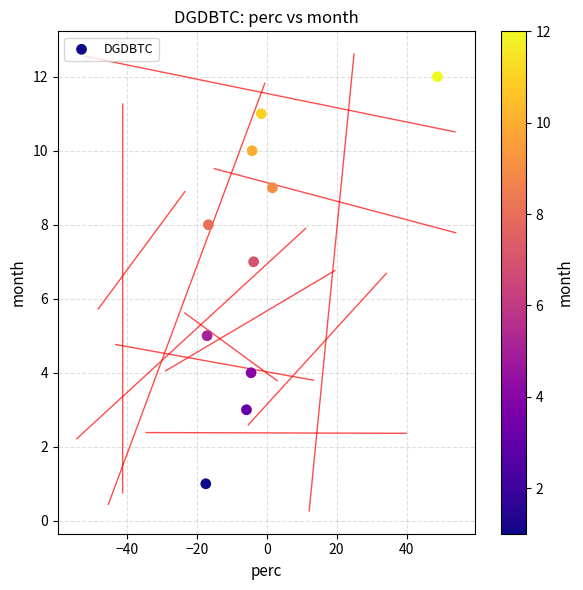

What is the average Y value?

7